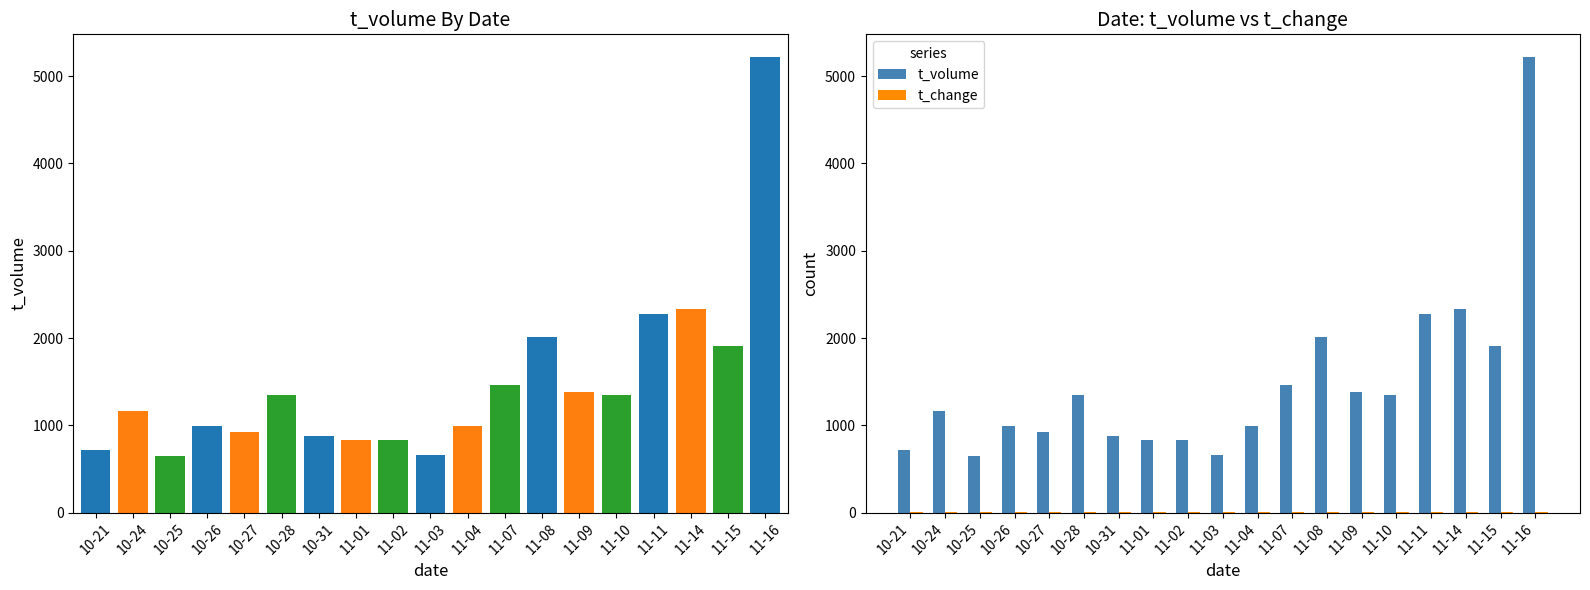

Reading left to right, extract all data points from this chart.

t_volume: 722.0	1160.0	643.0	996.0	920.0	1342.0	872.0	832.0	828.0	663.0	997.0	1465.0	2017.0	1386.0	1344.0	2276.0	2328.0	1908.0	5219.0
t_change: 0.8	1.3	0.7	1.1	1.0	1.5	1.0	0.9	0.9	0.7	1.1	1.6	2.2	1.5	1.4	2.4	2.4	2.0	5.4